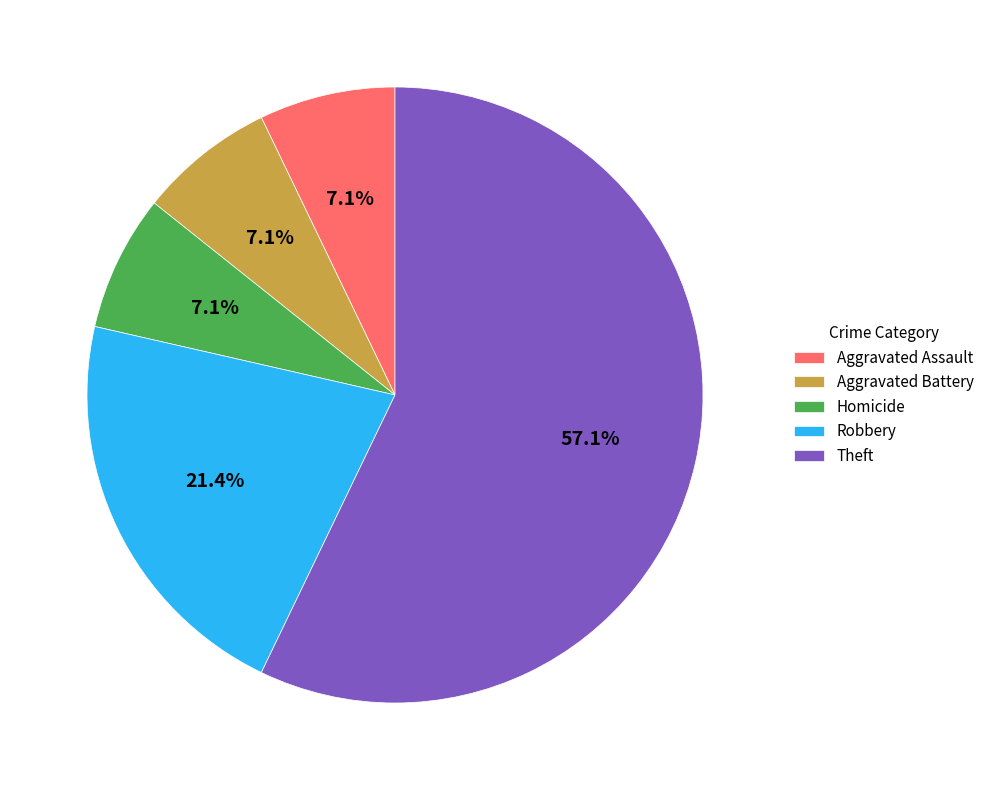

Between Theft and Aggravated Battery, which is larger?

Theft